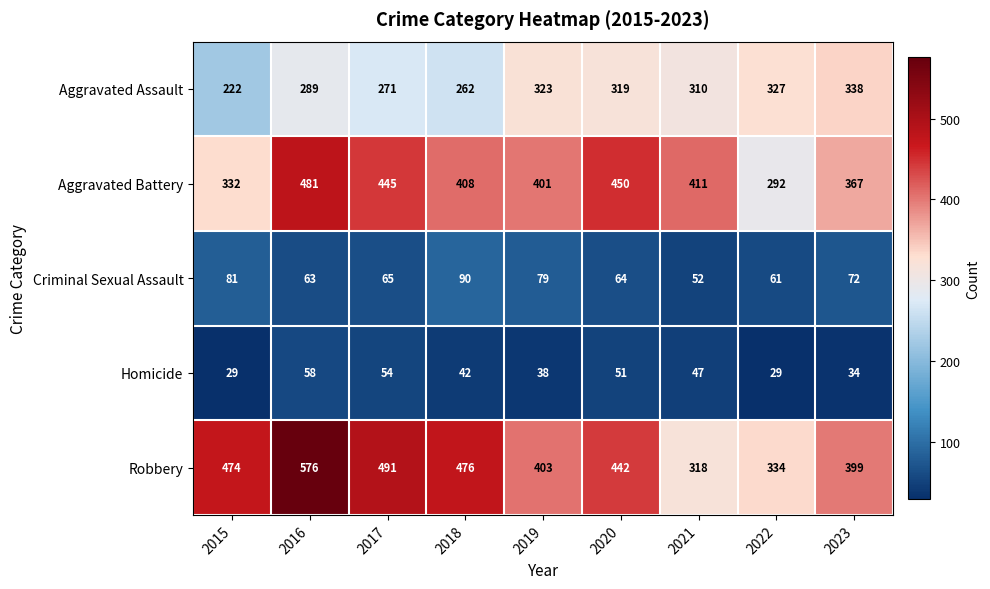

What is the maximum value shown in the chart?

576